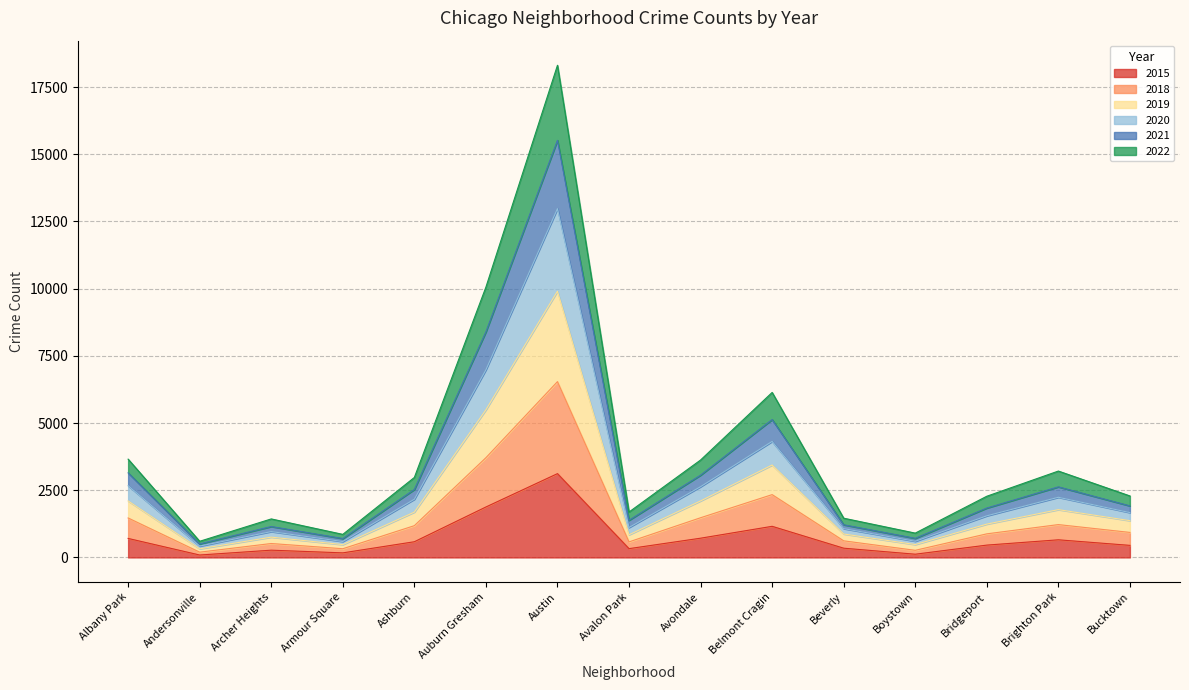

At which label does 2015 reach its peak?

Austin